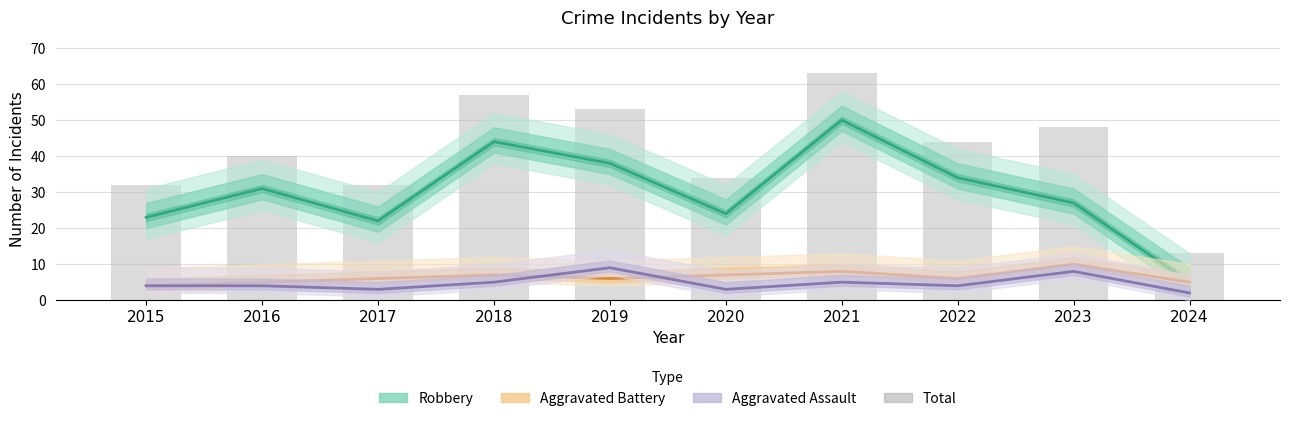

Rank the categories by Aggravated Battery value from lowest to highest.

2015, 2016, 2024, 2017, 2019, 2022, 2018, 2020, 2021, 2023